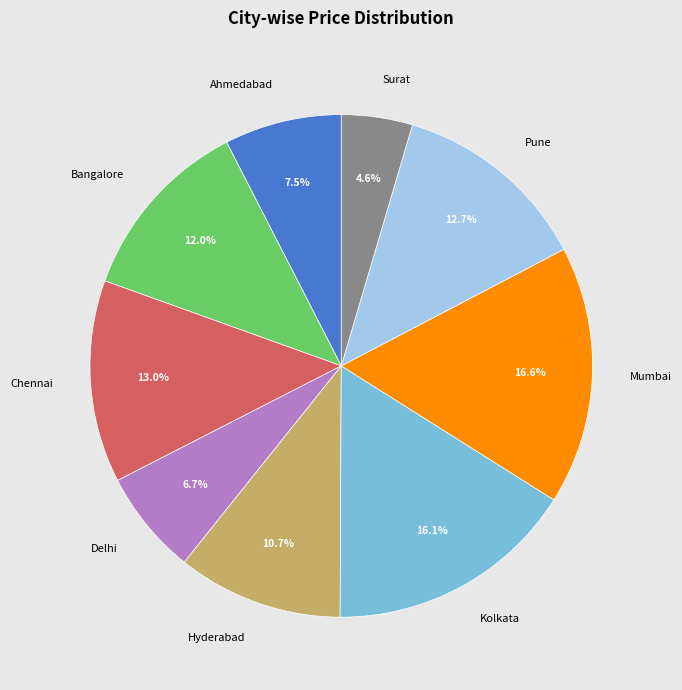

The Surat slice represents 5% of the pie. True or false?

True